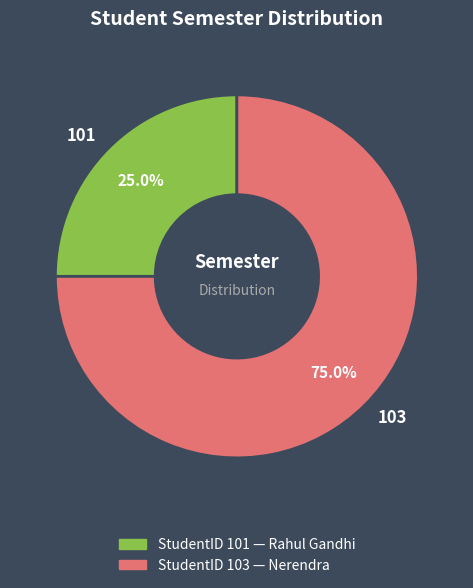

Approximately how many times larger is the value at 103 compared to 101?

3.0